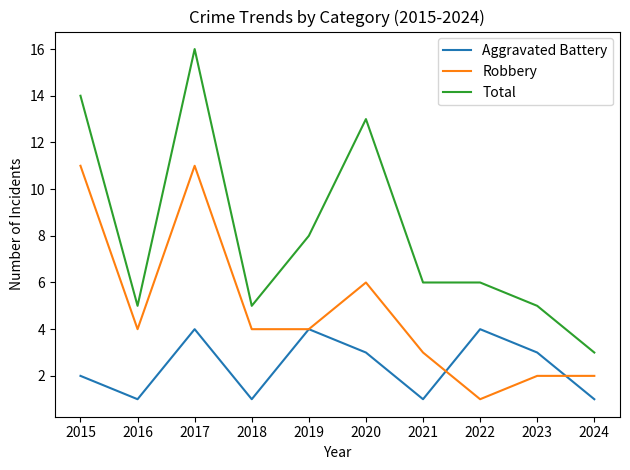

True or false: Total and Robbery cross at least once.

False